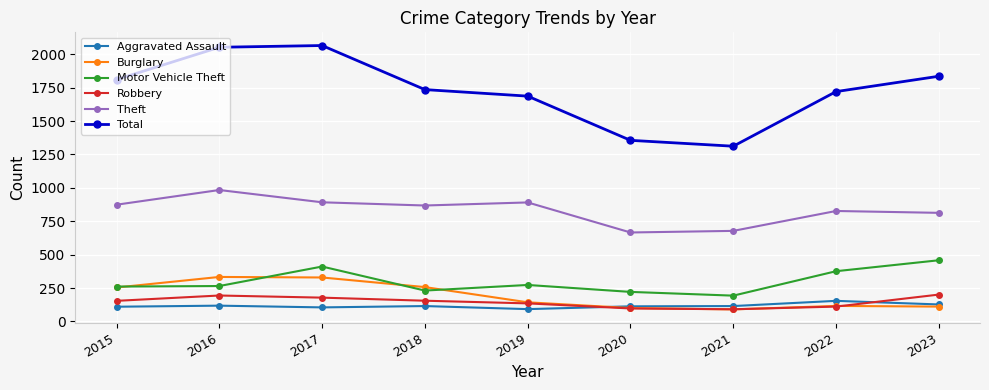

True or false: Theft has a value of 827 at 2022.

True